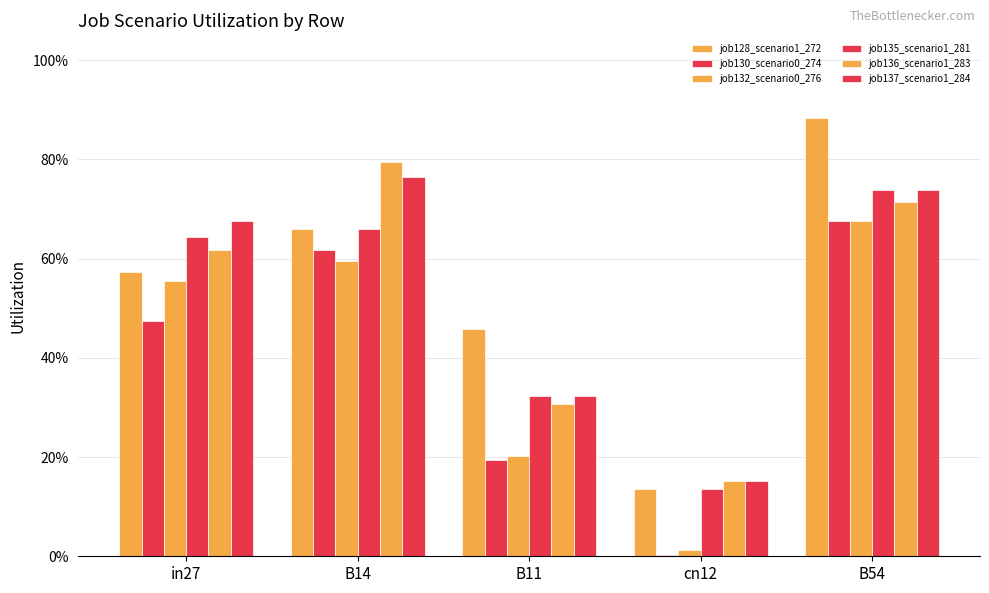

Does the chart contain stacked bars?

No